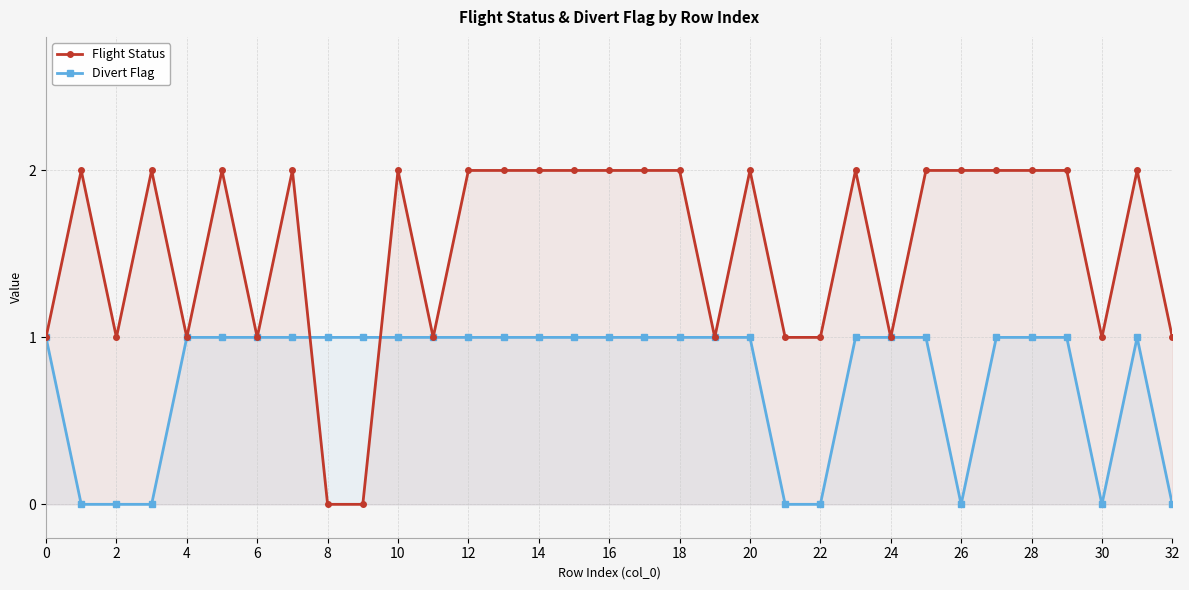

Which series has the largest total across all categories?

Flight Status